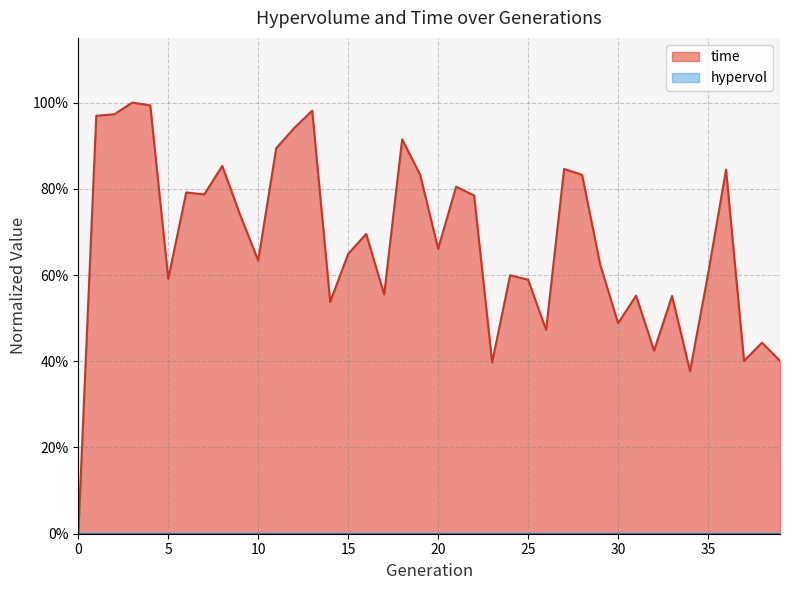

Does the chart have visible grid lines?

Yes